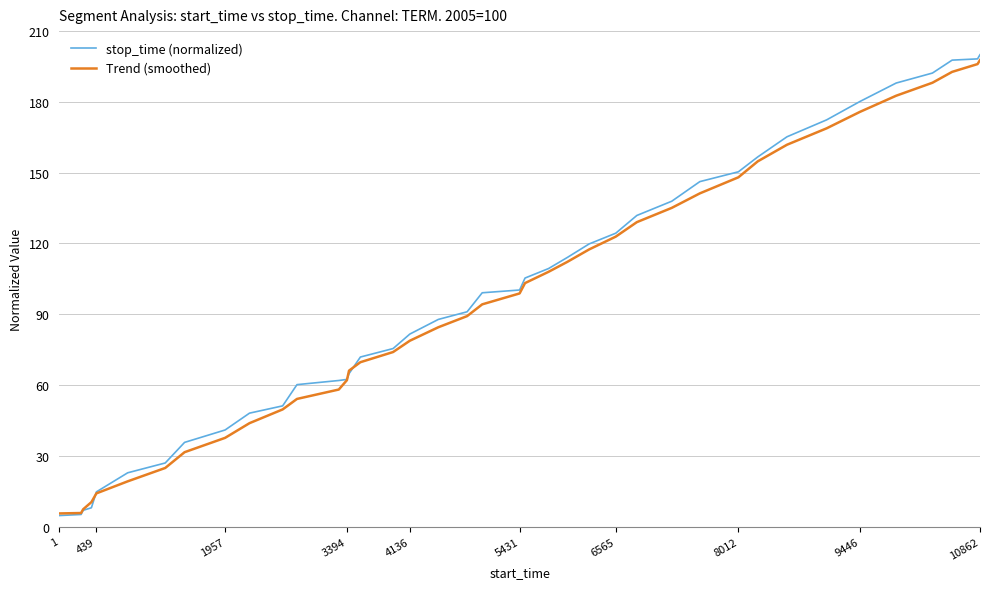

Which series has the widest spread of values?

stop_time (normalized)